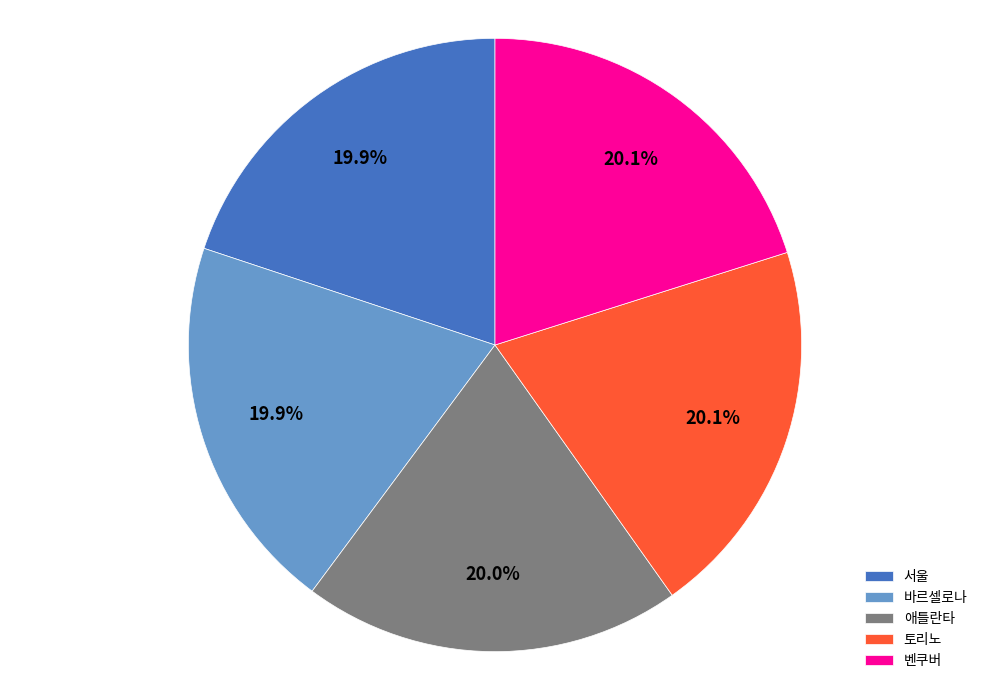

Approximately how many times larger is the value at 애틀란타 compared to 바르셀로나?

1.0